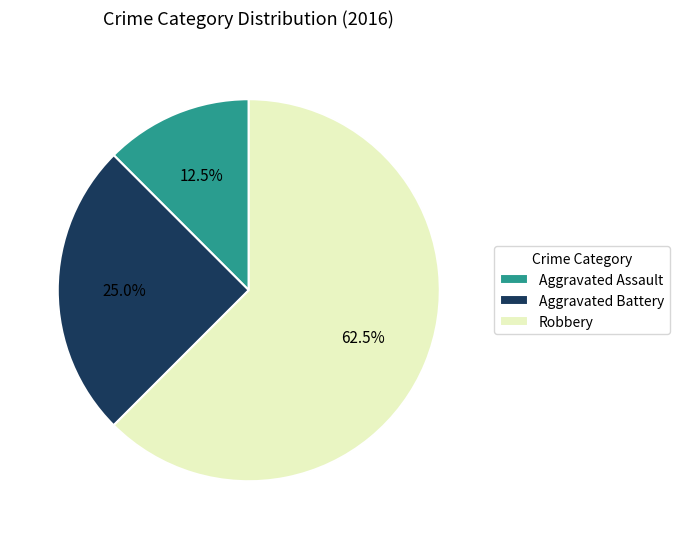

Combined, what portion of the pie is Robbery and Aggravated Battery?

87.5%